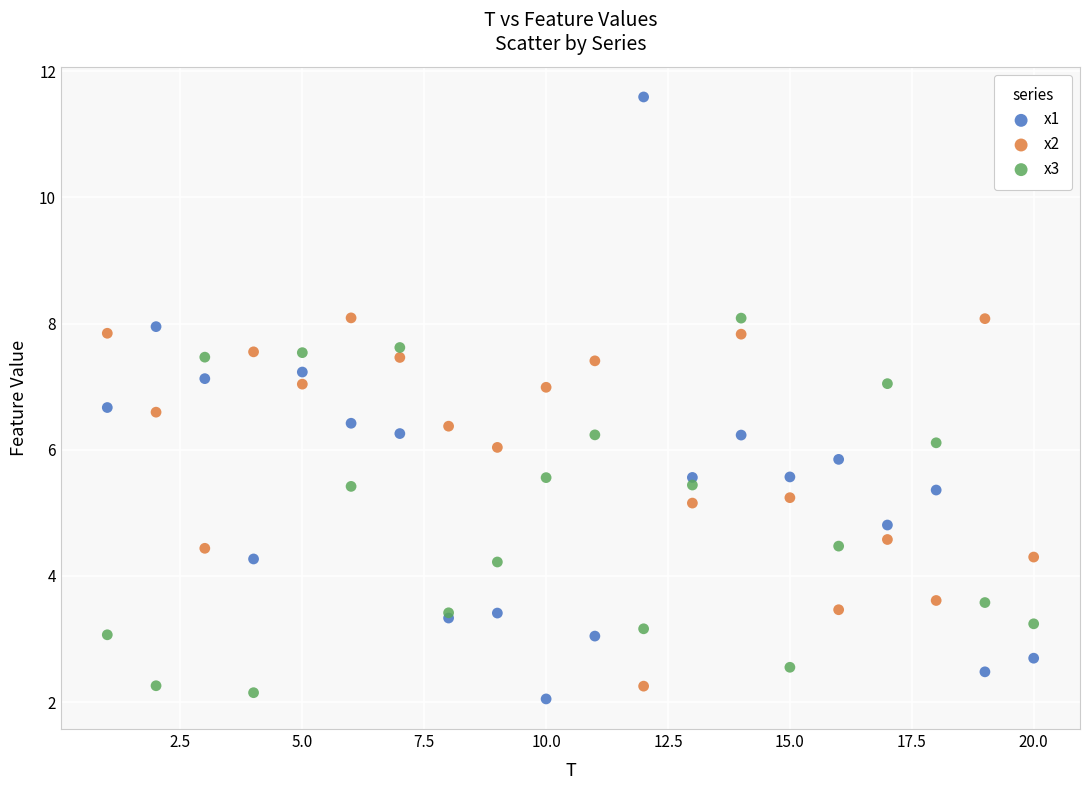

Which series reaches the maximum Y coordinate?

x1